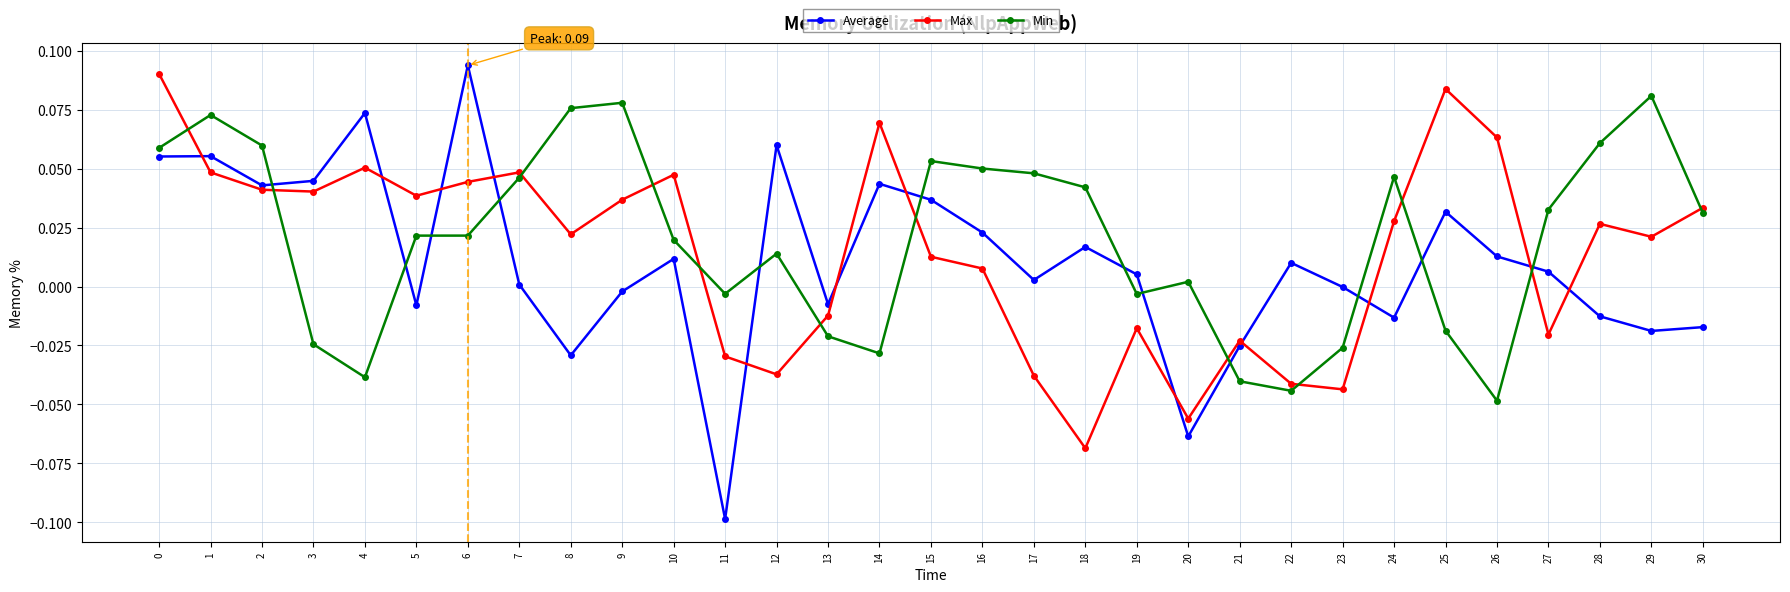

Rank the series at 22 from highest to lowest value.

Average, Max, Min